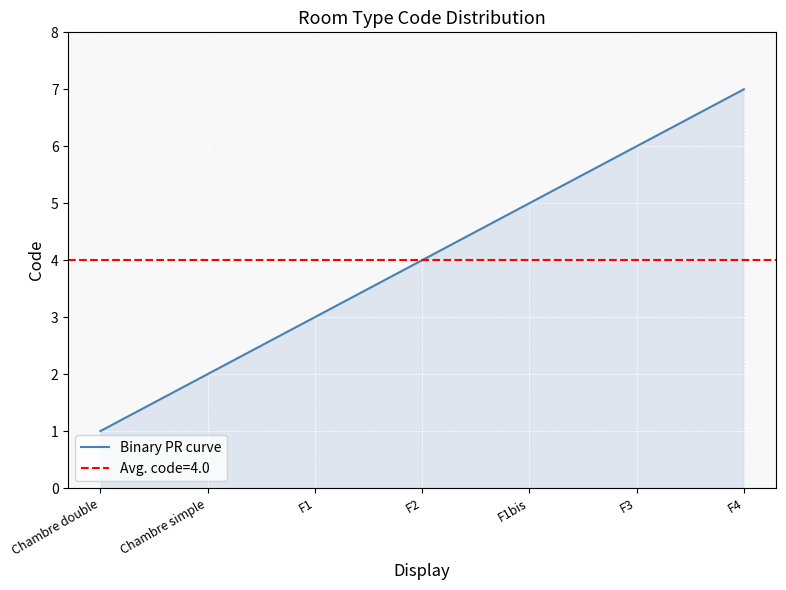

Reading right to left, what are all the values shown in this chart?

F4=7	F3=6	F1bis=5	F2=4	F1=3	Chambre simple=2	Chambre double=1